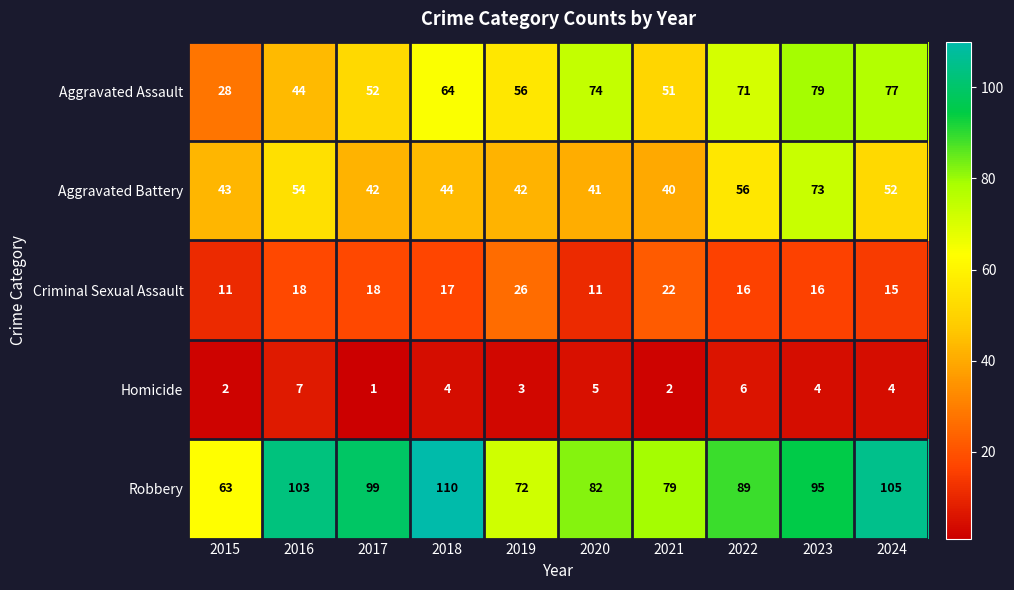

What is the total value across all series at 2022?

238